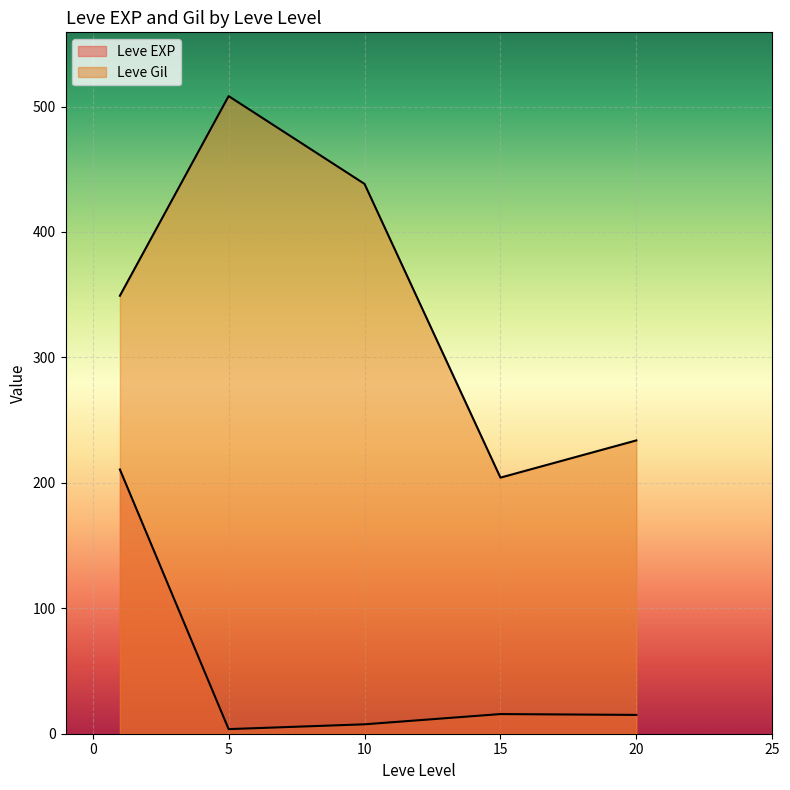

True or false: Leve Gil has more than 0 points higher than both neighbors.

True